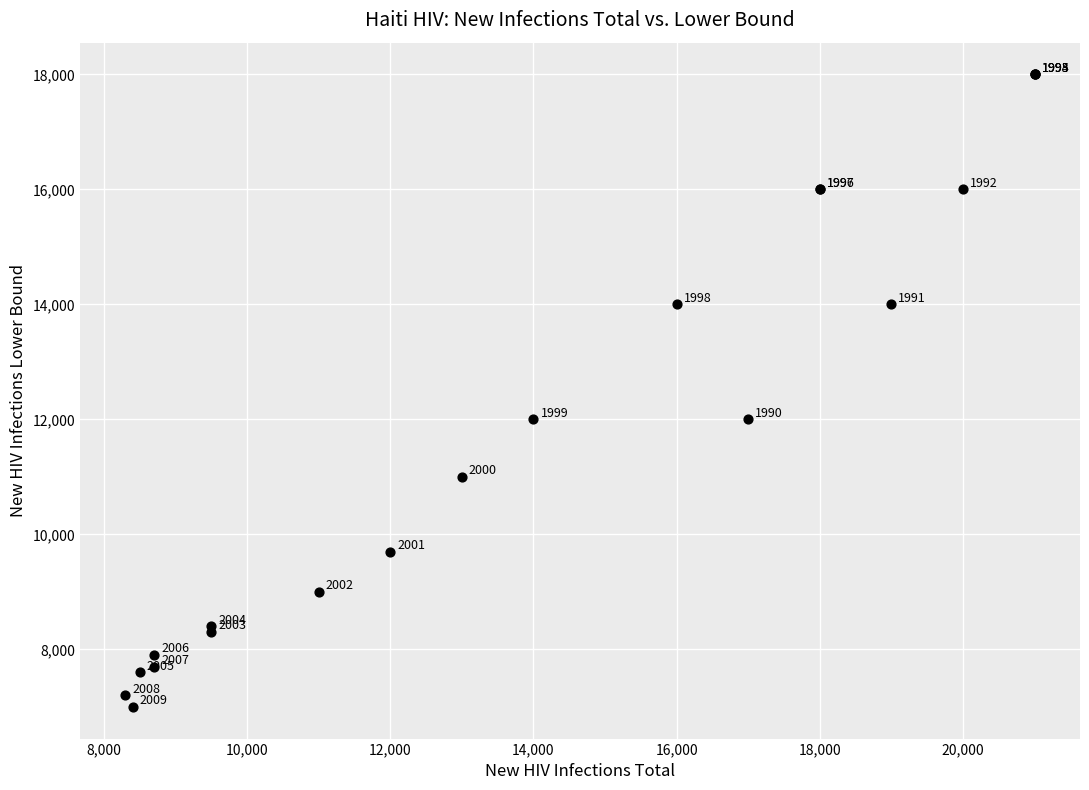

What Y value in the scatter plot is closest to 12500?

12000